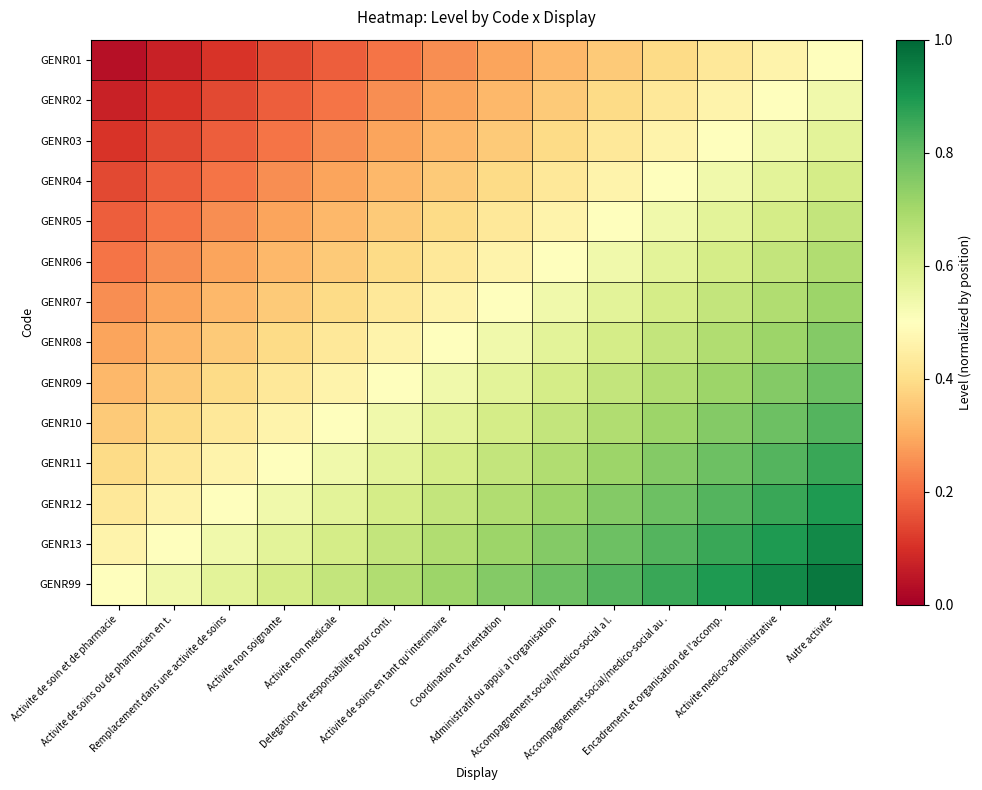

Reading right to left, list all the values displayed in this chart.

GENR01: Autre activite=0.5	Activite medico-administrative=0.5	Encadrement et organisation de l'accomp.=0.4	Accompagnement social/medico-social au .=0.4	Accompagnement social/medico-social a l.=0.4	Administratif ou appui a l'organisation=0.3	Coordination et orientation=0.3	Activite de soins en tant qu'interimaire=0.2	Delegation de responsabilite pour conti.=0.2	Activite non medicale=0.2	Activite non soignante=0.1	Remplacement dans une activite de soins=0.1	Activite de soins ou de pharmacien en t.=0.1	Activite de soin et de pharmacie=0.0
GENR02: Autre activite=0.5	Activite medico-administrative=0.5	Encadrement et organisation de l'accomp.=0.5	Accompagnement social/medico-social au .=0.4	Accompagnement social/medico-social a l.=0.4	Administratif ou appui a l'organisation=0.4	Coordination et orientation=0.3	Activite de soins en tant qu'interimaire=0.3	Delegation de responsabilite pour conti.=0.2	Activite non medicale=0.2	Activite non soignante=0.2	Remplacement dans une activite de soins=0.1	Activite de soins ou de pharmacien en t.=0.1	Activite de soin et de pharmacie=0.1
GENR03: Autre activite=0.6	Activite medico-administrative=0.5	Encadrement et organisation de l'accomp.=0.5	Accompagnement social/medico-social au .=0.5	Accompagnement social/medico-social a l.=0.4	Administratif ou appui a l'organisation=0.4	Coordination et orientation=0.4	Activite de soins en tant qu'interimaire=0.3	Delegation de responsabilite pour conti.=0.3	Activite non medicale=0.2	Activite non soignante=0.2	Remplacement dans une activite de soins=0.2	Activite de soins ou de pharmacien en t.=0.1	Activite de soin et de pharmacie=0.1
GENR04: Autre activite=0.6	Activite medico-administrative=0.6	Encadrement et organisation de l'accomp.=0.5	Accompagnement social/medico-social au .=0.5	Accompagnement social/medico-social a l.=0.5	Administratif ou appui a l'organisation=0.4	Coordination et orientation=0.4	Activite de soins en tant qu'interimaire=0.4	Delegation de responsabilite pour conti.=0.3	Activite non medicale=0.3	Activite non soignante=0.2	Remplacement dans une activite de soins=0.2	Activite de soins ou de pharmacien en t.=0.2	Activite de soin et de pharmacie=0.1
GENR05: Autre activite=0.6	Activite medico-administrative=0.6	Encadrement et organisation de l'accomp.=0.6	Accompagnement social/medico-social au .=0.5	Accompagnement social/medico-social a l.=0.5	Administratif ou appui a l'organisation=0.5	Coordination et orientation=0.4	Activite de soins en tant qu'interimaire=0.4	Delegation de responsabilite pour conti.=0.4	Activite non medicale=0.3	Activite non soignante=0.3	Remplacement dans une activite de soins=0.2	Activite de soins ou de pharmacien en t.=0.2	Activite de soin et de pharmacie=0.2
GENR06: Autre activite=0.7	Activite medico-administrative=0.6	Encadrement et organisation de l'accomp.=0.6	Accompagnement social/medico-social au .=0.6	Accompagnement social/medico-social a l.=0.5	Administratif ou appui a l'organisation=0.5	Coordination et orientation=0.5	Activite de soins en tant qu'interimaire=0.4	Delegation de responsabilite pour conti.=0.4	Activite non medicale=0.4	Activite non soignante=0.3	Remplacement dans une activite de soins=0.3	Activite de soins ou de pharmacien en t.=0.2	Activite de soin et de pharmacie=0.2
GENR07: Autre activite=0.7	Activite medico-administrative=0.7	Encadrement et organisation de l'accomp.=0.6	Accompagnement social/medico-social au .=0.6	Accompagnement social/medico-social a l.=0.6	Administratif ou appui a l'organisation=0.5	Coordination et orientation=0.5	Activite de soins en tant qu'interimaire=0.5	Delegation de responsabilite pour conti.=0.4	Activite non medicale=0.4	Activite non soignante=0.4	Remplacement dans une activite de soins=0.3	Activite de soins ou de pharmacien en t.=0.3	Activite de soin et de pharmacie=0.2
GENR08: Autre activite=0.8	Activite medico-administrative=0.7	Encadrement et organisation de l'accomp.=0.7	Accompagnement social/medico-social au .=0.6	Accompagnement social/medico-social a l.=0.6	Administratif ou appui a l'organisation=0.6	Coordination et orientation=0.5	Activite de soins en tant qu'interimaire=0.5	Delegation de responsabilite pour conti.=0.5	Activite non medicale=0.4	Activite non soignante=0.4	Remplacement dans une activite de soins=0.4	Activite de soins ou de pharmacien en t.=0.3	Activite de soin et de pharmacie=0.3
GENR09: Autre activite=0.8	Activite medico-administrative=0.8	Encadrement et organisation de l'accomp.=0.7	Accompagnement social/medico-social au .=0.7	Accompagnement social/medico-social a l.=0.6	Administratif ou appui a l'organisation=0.6	Coordination et orientation=0.6	Activite de soins en tant qu'interimaire=0.5	Delegation de responsabilite pour conti.=0.5	Activite non medicale=0.5	Activite non soignante=0.4	Remplacement dans une activite de soins=0.4	Activite de soins ou de pharmacien en t.=0.4	Activite de soin et de pharmacie=0.3
GENR10: Autre activite=0.8	Activite medico-administrative=0.8	Encadrement et organisation de l'accomp.=0.8	Accompagnement social/medico-social au .=0.7	Accompagnement social/medico-social a l.=0.7	Administratif ou appui a l'organisation=0.6	Coordination et orientation=0.6	Activite de soins en tant qu'interimaire=0.6	Delegation de responsabilite pour conti.=0.5	Activite non medicale=0.5	Activite non soignante=0.5	Remplacement dans une activite de soins=0.4	Activite de soins ou de pharmacien en t.=0.4	Activite de soin et de pharmacie=0.4
GENR11: Autre activite=0.9	Activite medico-administrative=0.8	Encadrement et organisation de l'accomp.=0.8	Accompagnement social/medico-social au .=0.8	Accompagnement social/medico-social a l.=0.7	Administratif ou appui a l'organisation=0.7	Coordination et orientation=0.6	Activite de soins en tant qu'interimaire=0.6	Delegation de responsabilite pour conti.=0.6	Activite non medicale=0.5	Activite non soignante=0.5	Remplacement dans une activite de soins=0.5	Activite de soins ou de pharmacien en t.=0.4	Activite de soin et de pharmacie=0.4
GENR12: Autre activite=0.9	Activite medico-administrative=0.9	Encadrement et organisation de l'accomp.=0.8	Accompagnement social/medico-social au .=0.8	Accompagnement social/medico-social a l.=0.8	Administratif ou appui a l'organisation=0.7	Coordination et orientation=0.7	Activite de soins en tant qu'interimaire=0.6	Delegation de responsabilite pour conti.=0.6	Activite non medicale=0.6	Activite non soignante=0.5	Remplacement dans une activite de soins=0.5	Activite de soins ou de pharmacien en t.=0.5	Activite de soin et de pharmacie=0.4
GENR13: Autre activite=0.9	Activite medico-administrative=0.9	Encadrement et organisation de l'accomp.=0.9	Accompagnement social/medico-social au .=0.8	Accompagnement social/medico-social a l.=0.8	Administratif ou appui a l'organisation=0.8	Coordination et orientation=0.7	Activite de soins en tant qu'interimaire=0.7	Delegation de responsabilite pour conti.=0.6	Activite non medicale=0.6	Activite non soignante=0.6	Remplacement dans une activite de soins=0.5	Activite de soins ou de pharmacien en t.=0.5	Activite de soin et de pharmacie=0.5
GENR99: Autre activite=1.0	Activite medico-administrative=0.9	Encadrement et organisation de l'accomp.=0.9	Accompagnement social/medico-social au .=0.9	Accompagnement social/medico-social a l.=0.8	Administratif ou appui a l'organisation=0.8	Coordination et orientation=0.8	Activite de soins en tant qu'interimaire=0.7	Delegation de responsabilite pour conti.=0.7	Activite non medicale=0.6	Activite non soignante=0.6	Remplacement dans une activite de soins=0.6	Activite de soins ou de pharmacien en t.=0.5	Activite de soin et de pharmacie=0.5